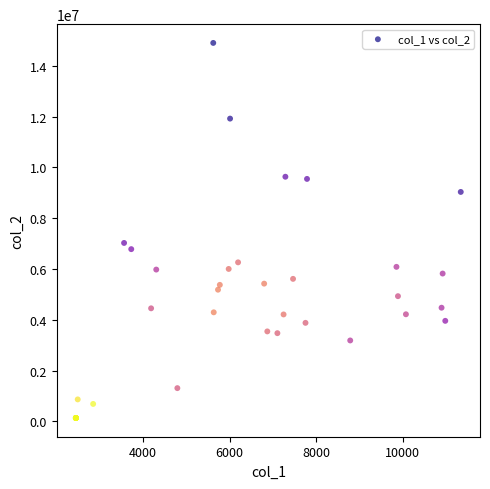

What Y value in the scatter plot is closest to 7517926?

7025993